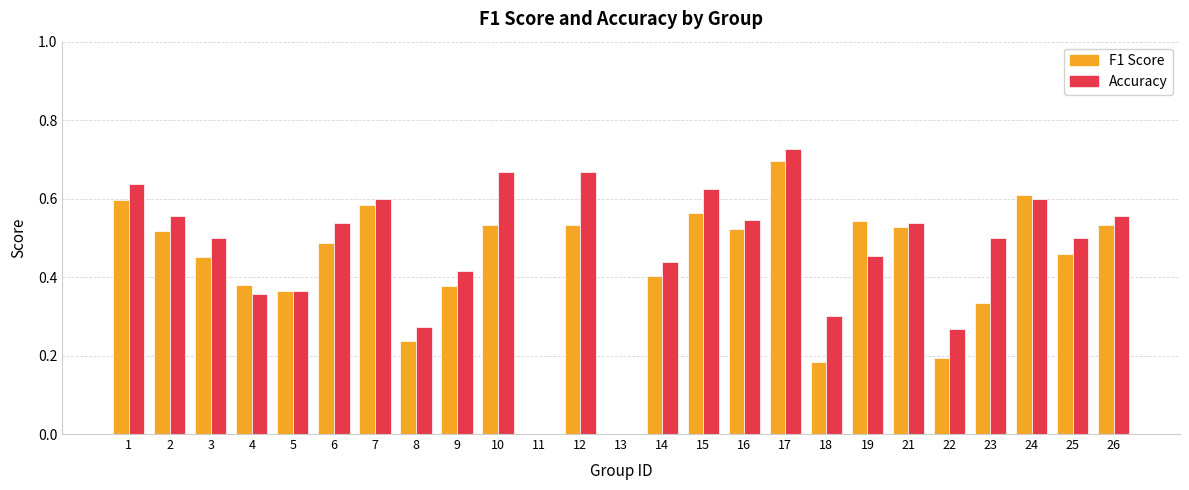

What is the total value across all series at 15?

1.2